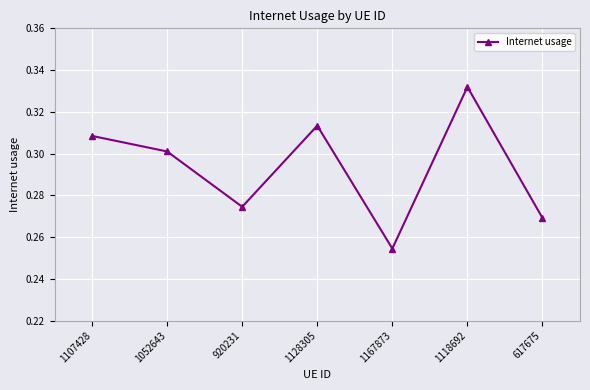

Rank the categories by value from lowest to highest.

1167873, 617675, 920231, 1052643, 1107428, 1128305, 1118692